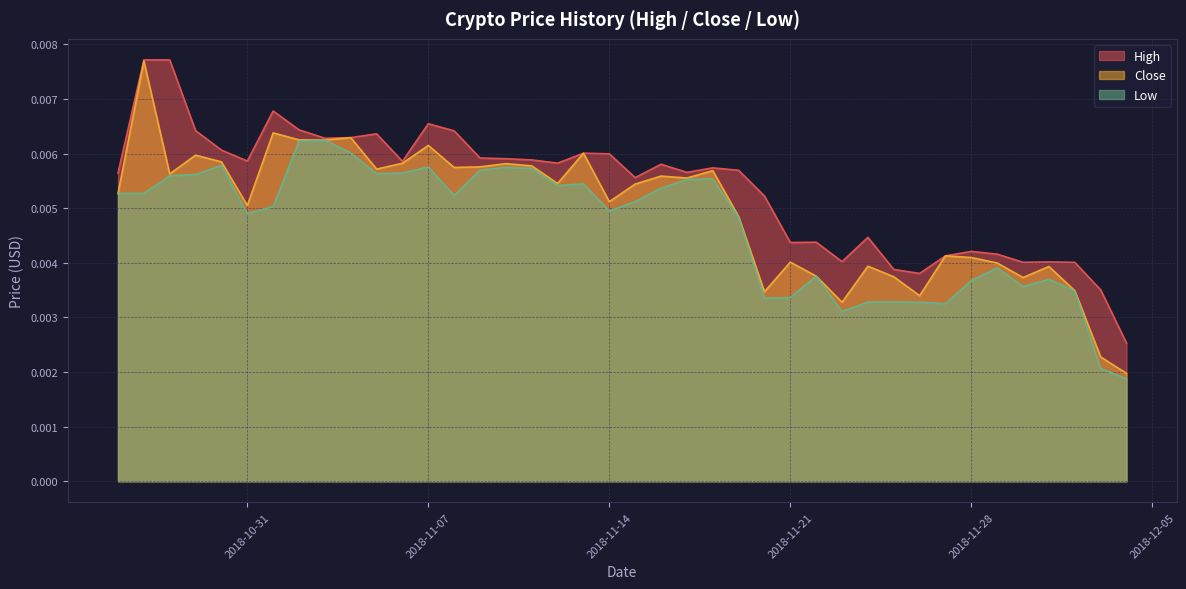

Count the Close values in the range 0 to 1.

40